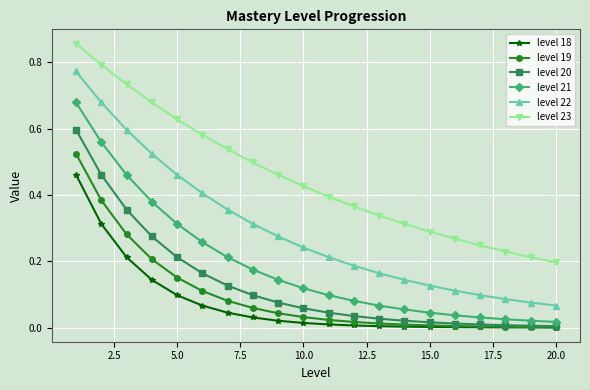

Which series has the widest spread of values?

level 22